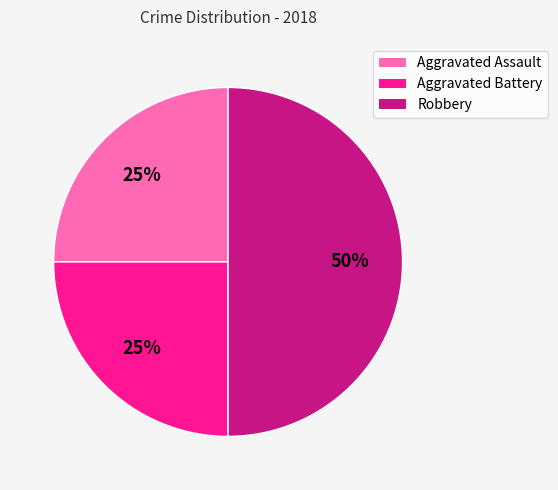

Which slice is the largest?

Robbery